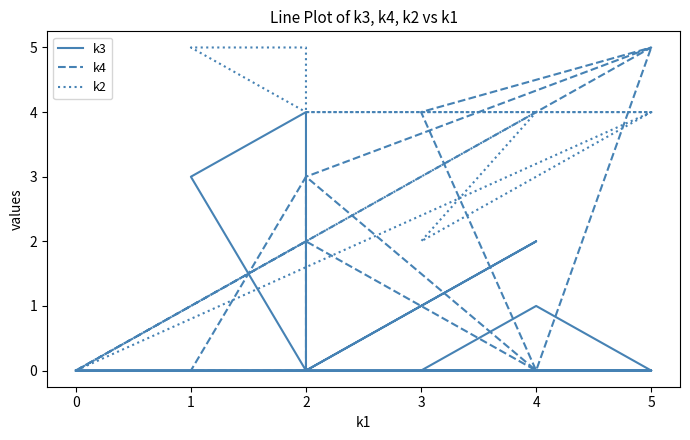

Count the k3 values in the range 0 to 2.

10